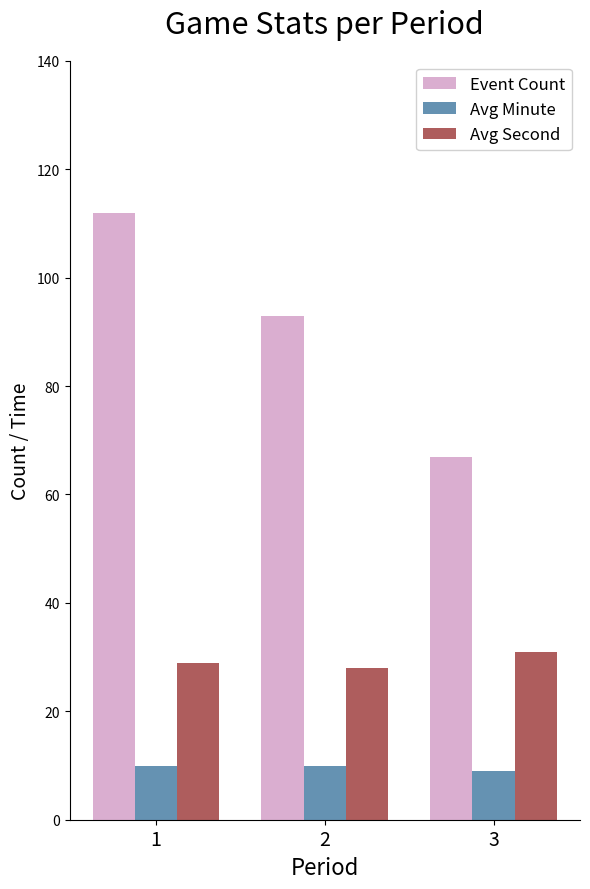

At how many categories does at least one series exceed 19?

3